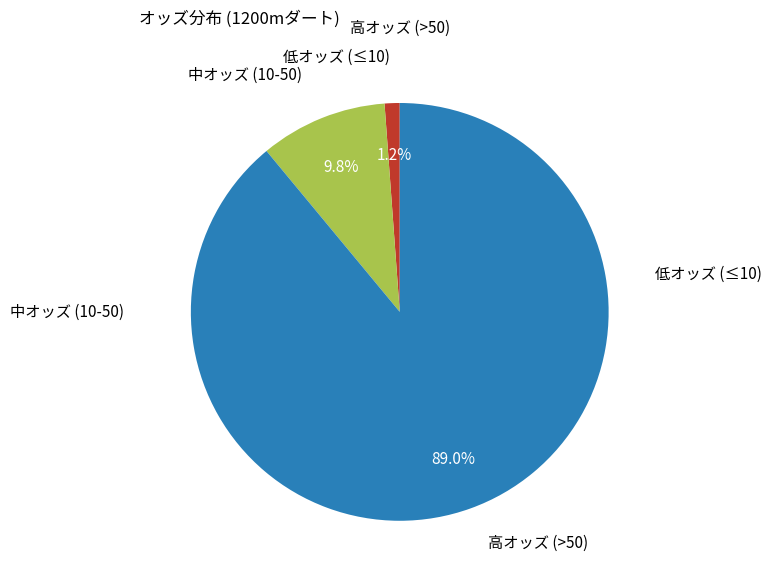

To the nearest percent, what is the average slice percentage?

33%